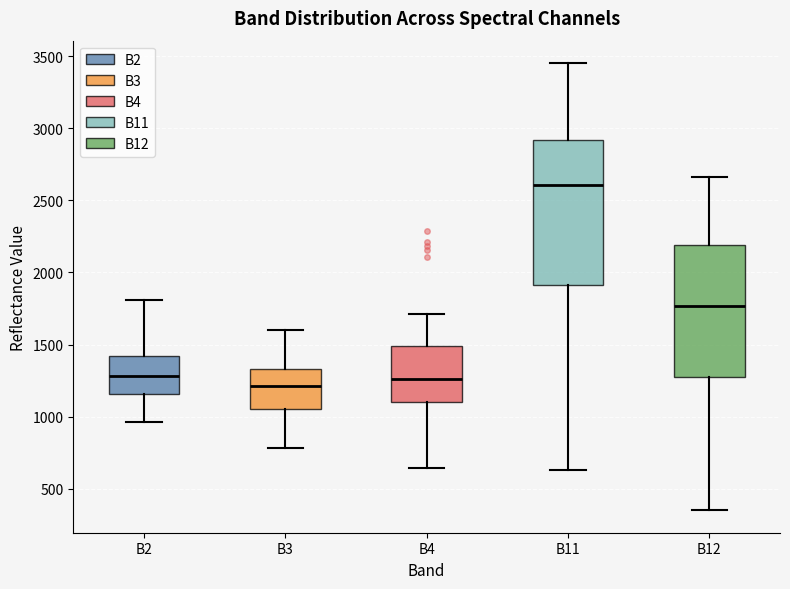

Reading left to right, transcribe this box plot: for each box, give where its median line is, the range the box spans, and where its two whiskers end, as read against the y-axis. The values are not printed on the chart, so give them approximately, as read against the axis.

B2: median 1300, box 1150 to 1400, whiskers 950 to 1800
B3: median 1200, box 1050 to 1350, whiskers 800 to 1600
B4: median 1250, box 1100 to 1500, whiskers 650 to 1700
B11: median 2600, box 1900 to 2900, whiskers 650 to 3450
B12: median 1750, box 1300 to 2200, whiskers 350 to 2650